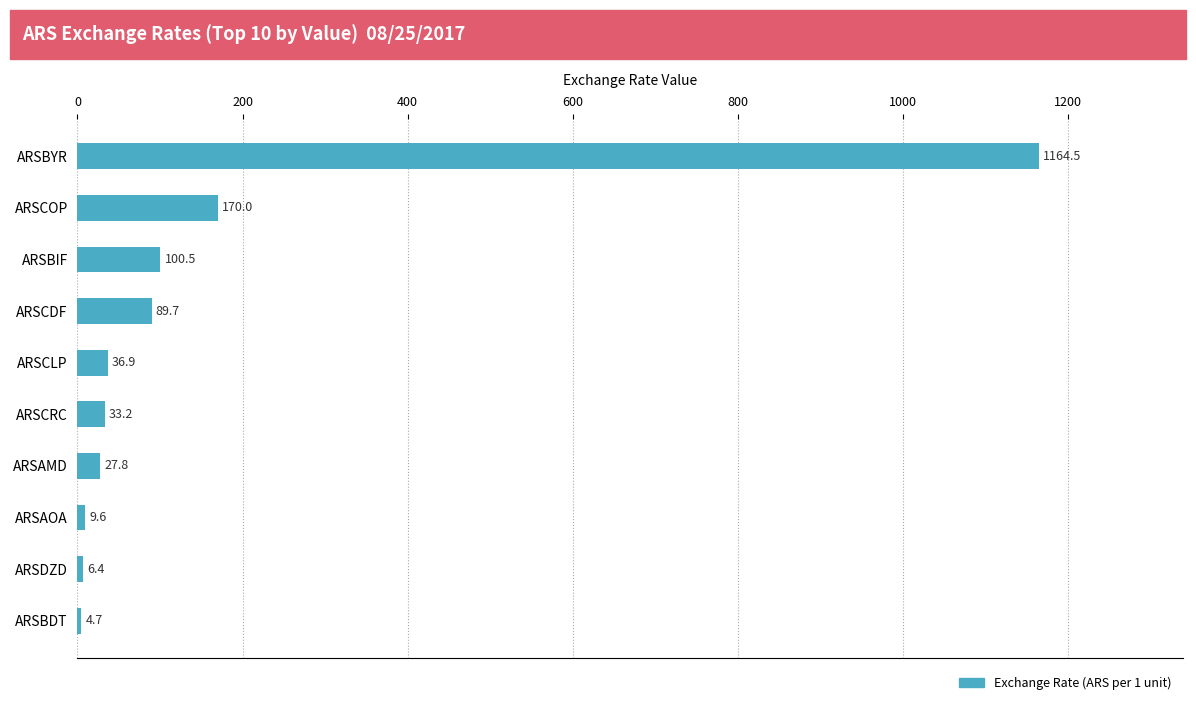

The chart shows a value of 1951.3 at ARSBYR. True or false?

False